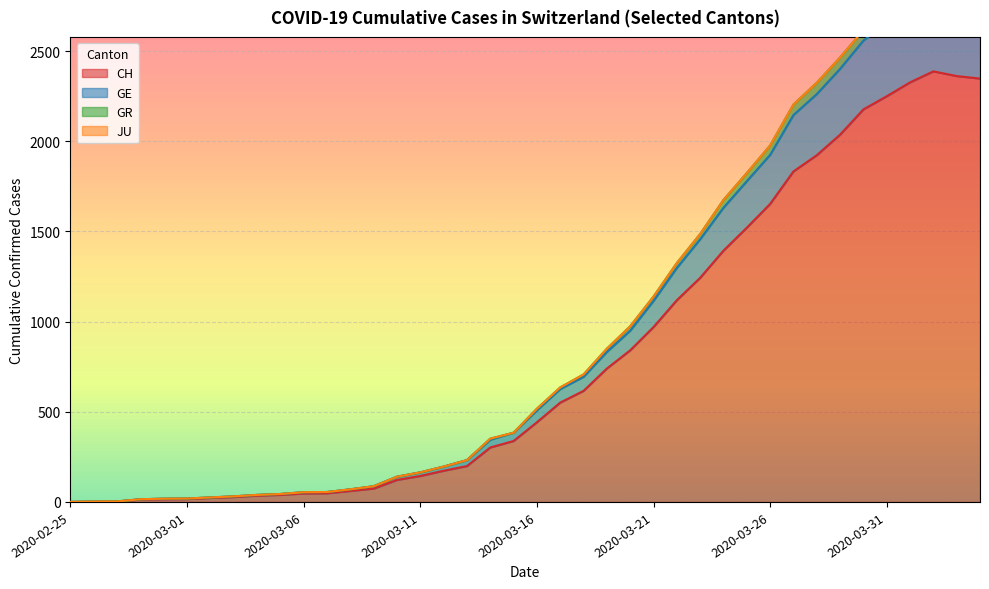

True or false: CH has a value of 173 at 2020-03-12.

True